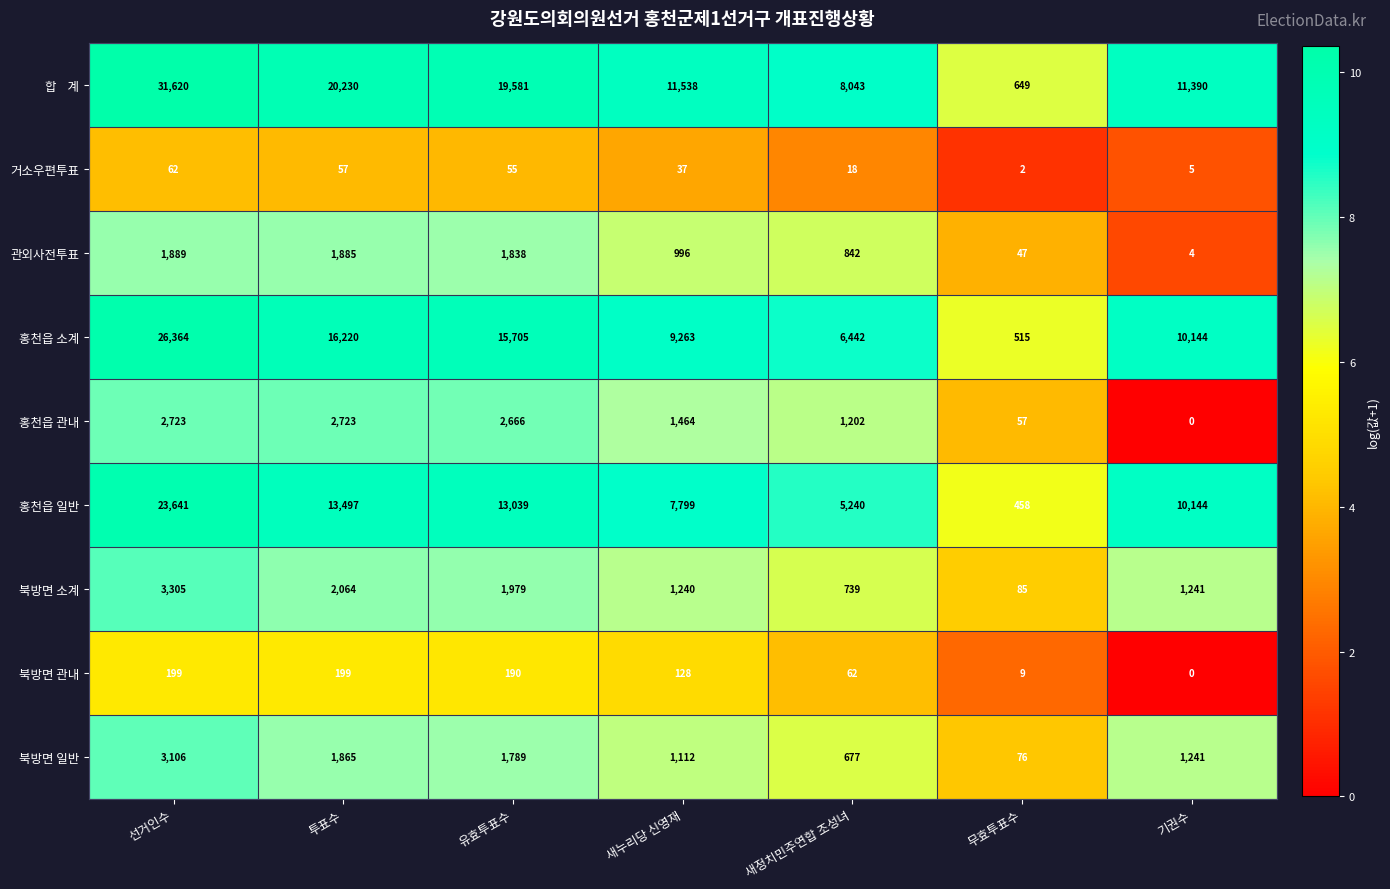

What is the difference between the highest and lowest values at 새누리당 신영재?

11501